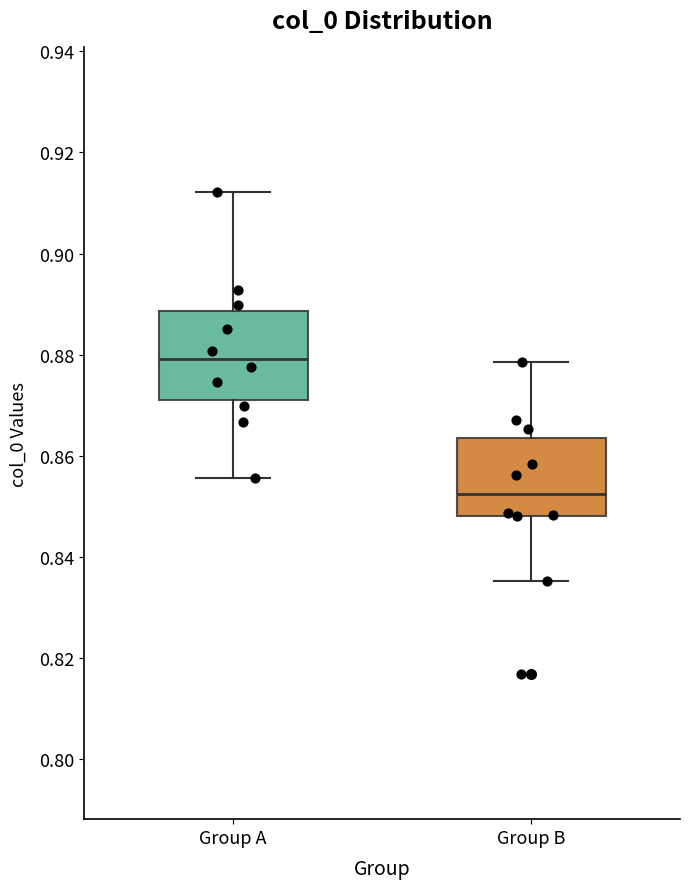

Where does the lower whisker of the box for Group A end on the y-axis? The values are not printed on the chart, so give them approximately, as read against the axis.

0.856